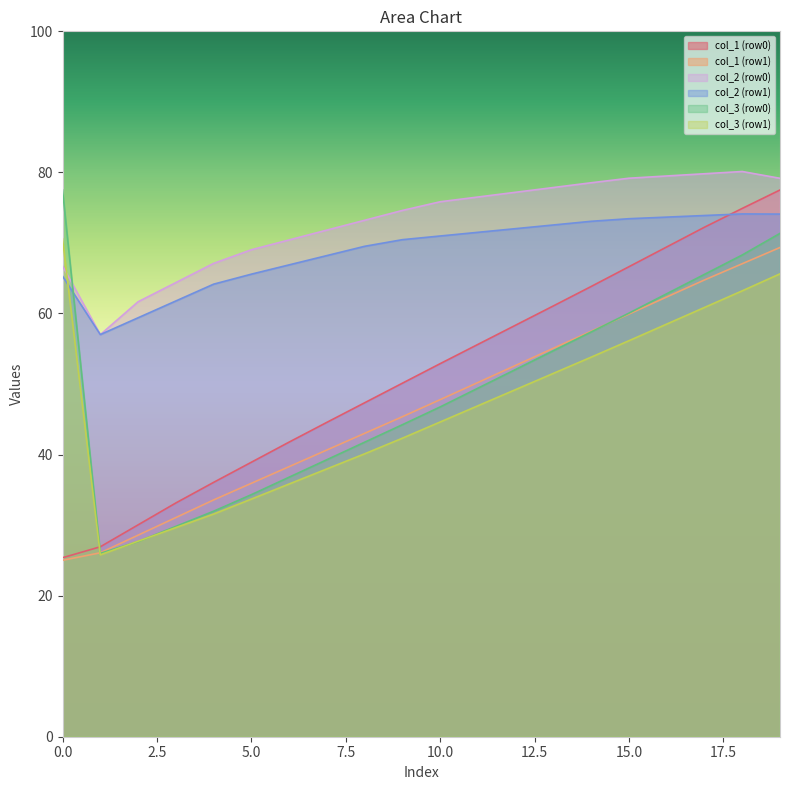

Which series changed the most between 53.8125 and 56.18229167?

col_3